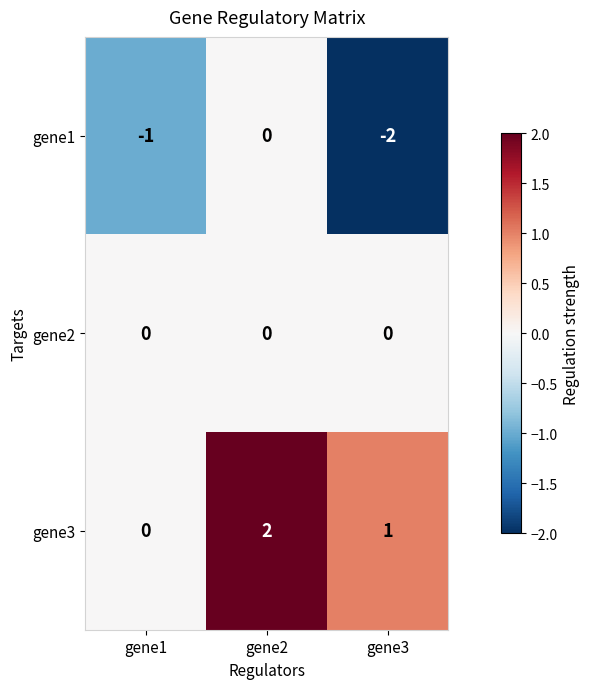

How many series are shown in this chart?

3